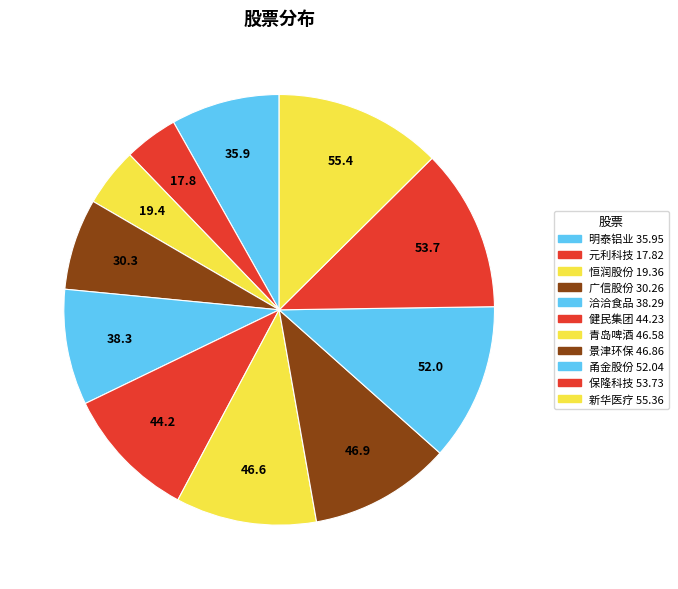

Is there any slice that represents more than half of the pie?

No